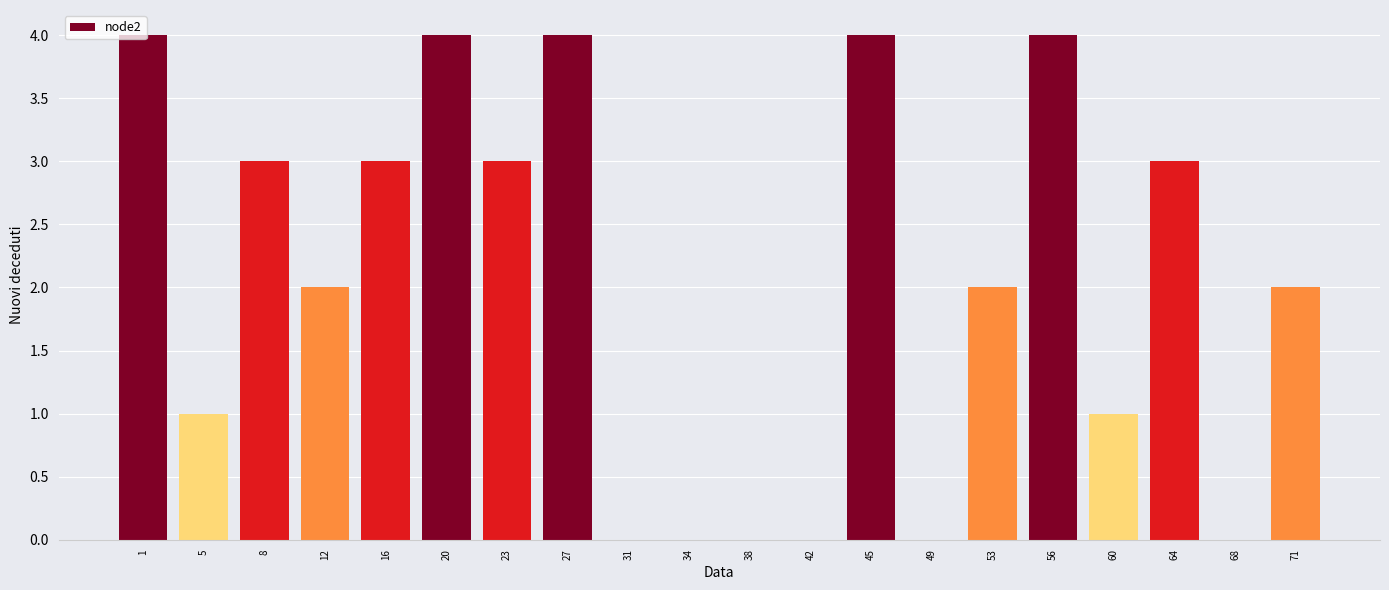

The value at 16 is 1. True or false?

False